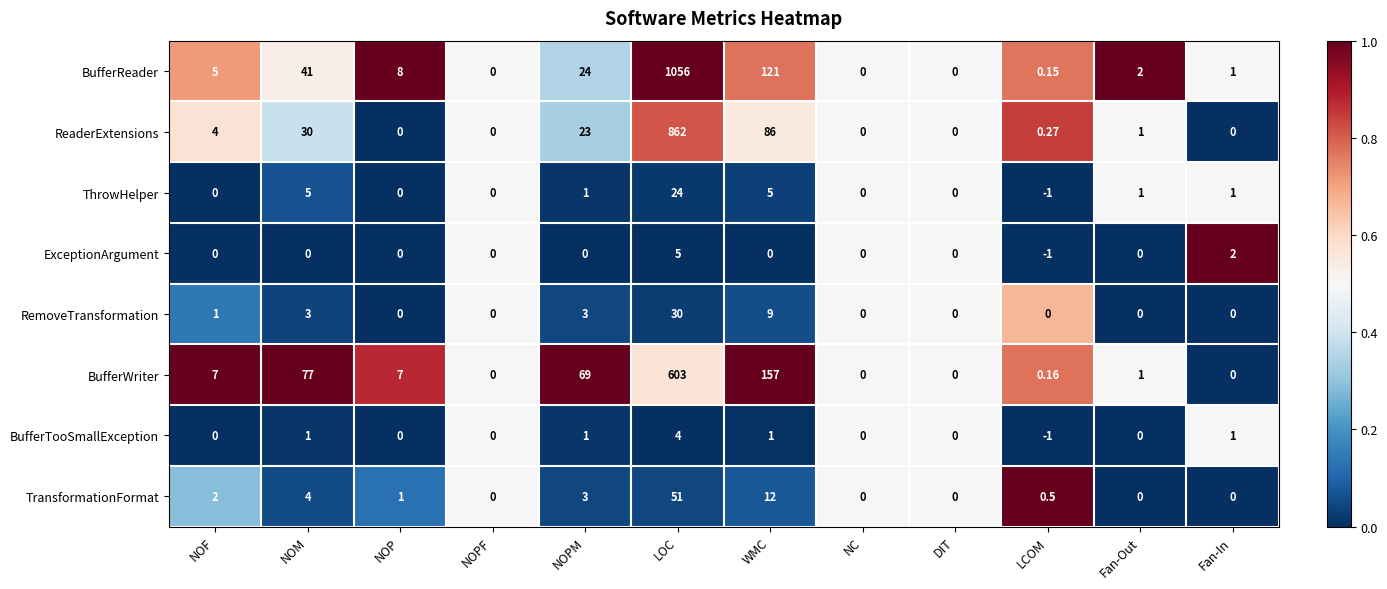

How many series are shown in this chart?

8